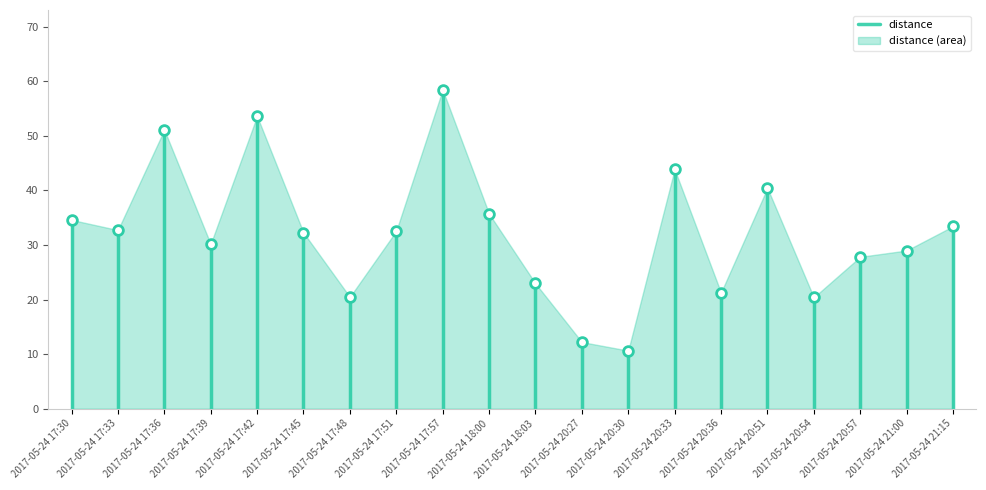

What is the difference between the values at 2017-05-24 17:42 and 2017-05-24 20:27?

41.4